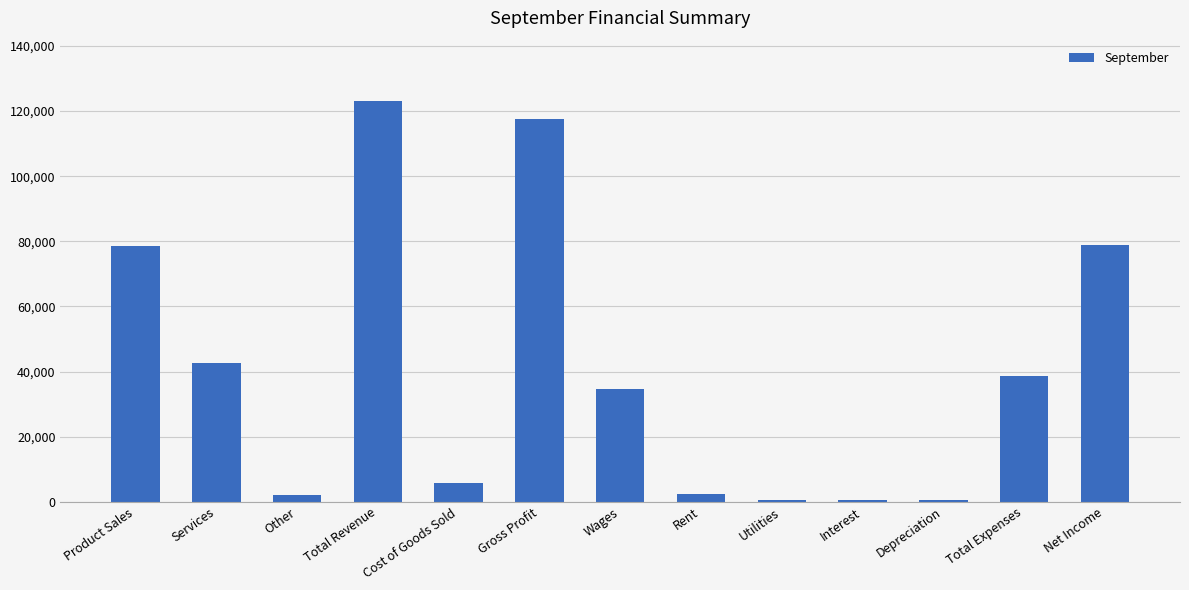

Read the value at Product Sales, to the nearest 50.

78650